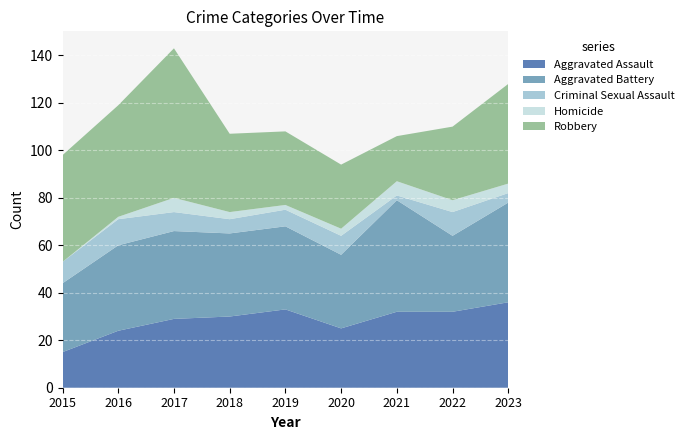

Reading left to right, list all the values displayed in this chart.

Aggravated Assault: 15	24	29	30	33	25	32	32	36
Aggravated Battery: 29	36	37	35	35	31	47	32	42
Criminal Sexual Assault: 9	11	8	6	7	8	2	10	4
Homicide: 0	1	6	3	2	3	6	5	4
Robbery: 45	47	63	33	31	27	19	31	42